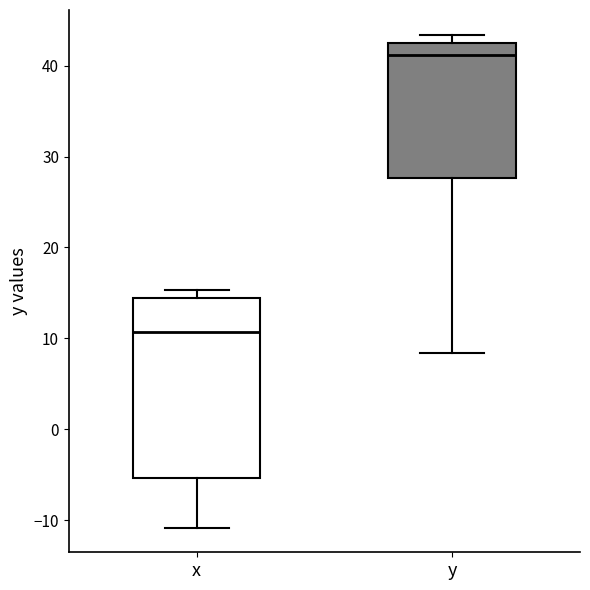

Where does the lower whisker of the box for x end on the y-axis? The values are not printed on the chart, so give them approximately, as read against the axis.

-11